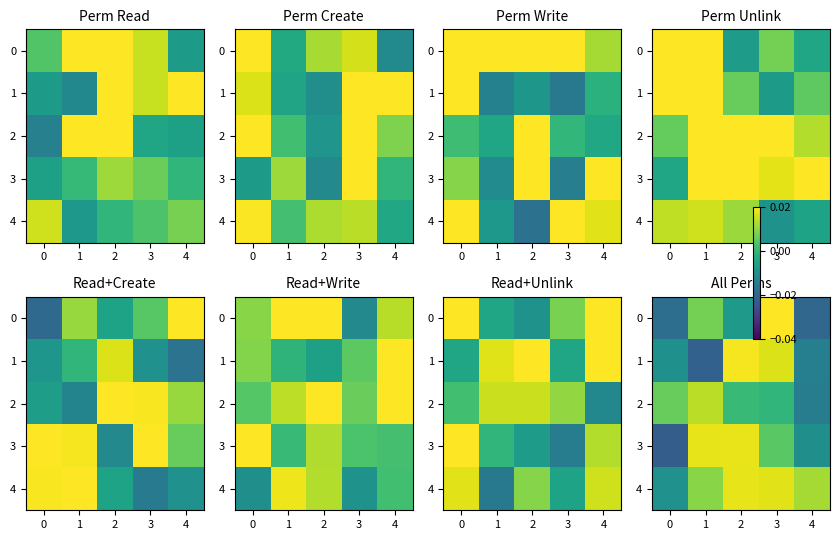

Count the number of data series in this chart.

5